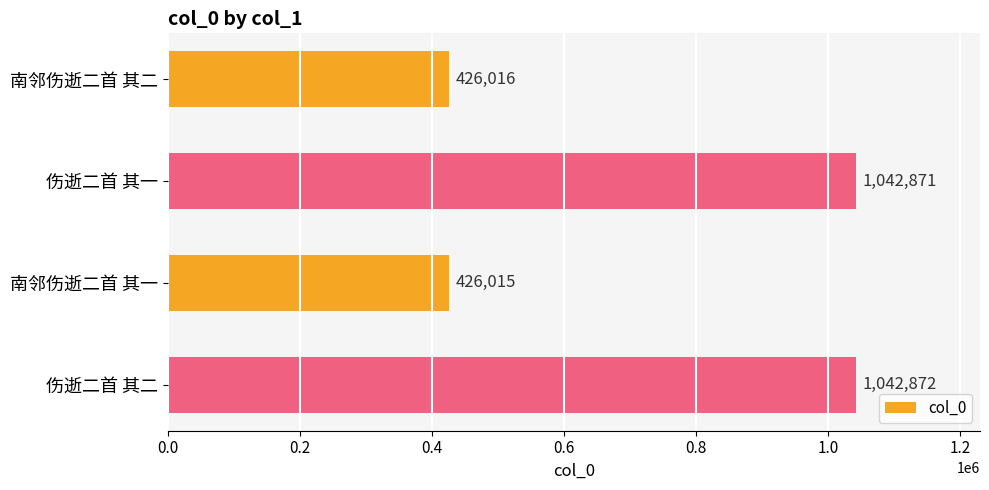

How many data points does each series have?

4